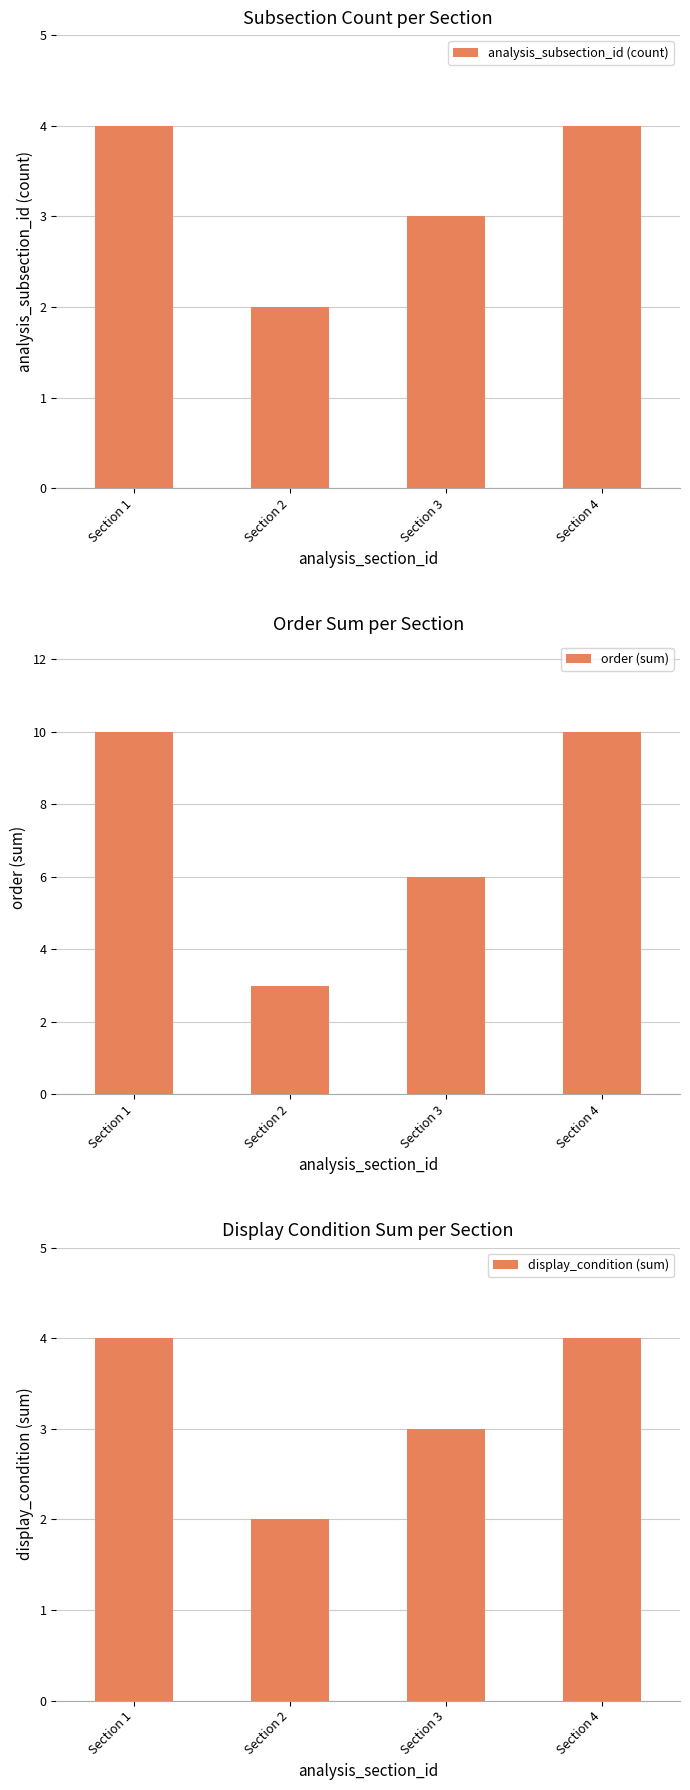

What is the minimum value shown in the chart?

2